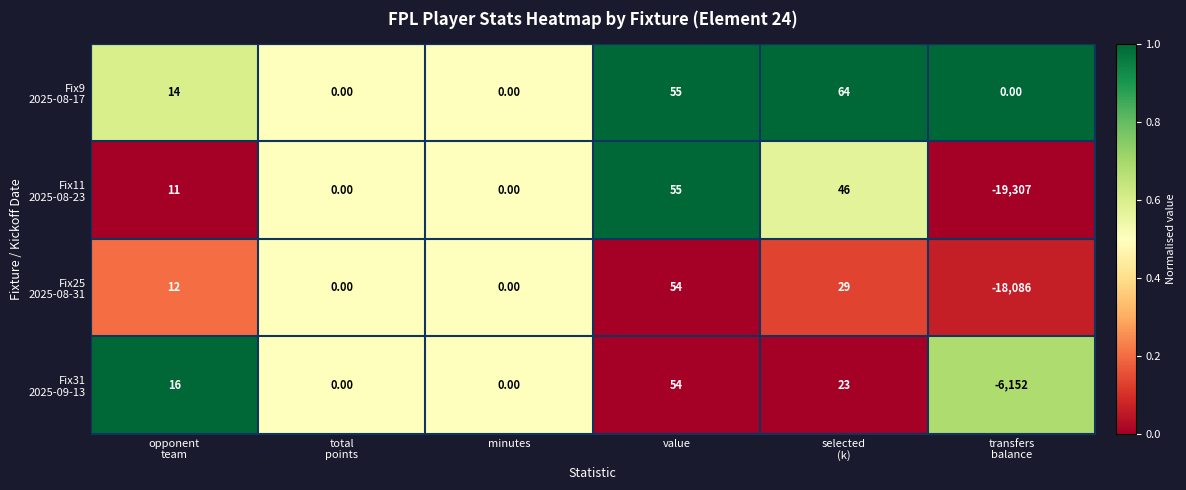

What is the total value across all series at value?

218